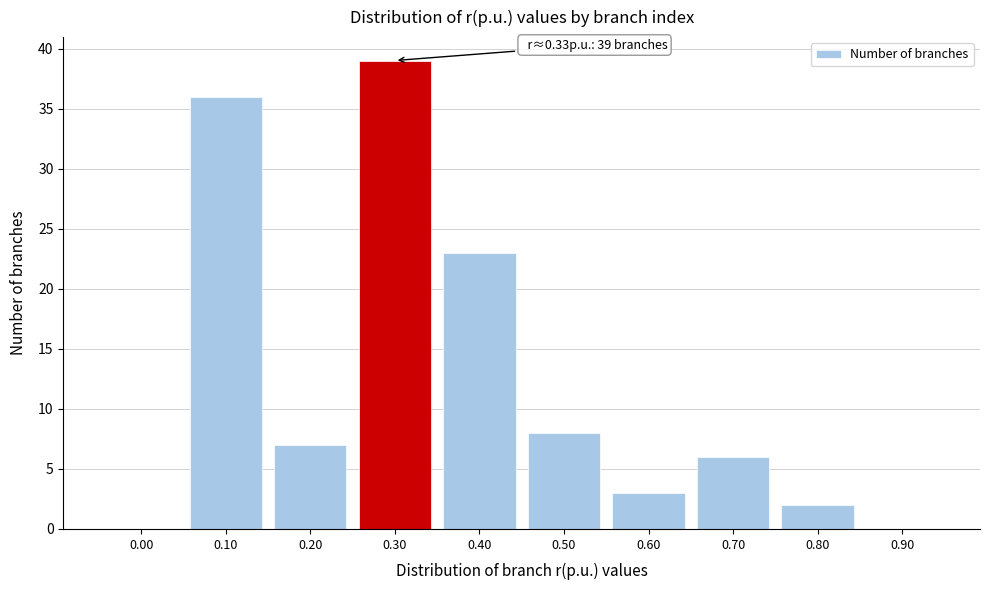

Reading left to right, what are all the values shown in this chart?

0.00=0	0.10=36	0.20=7	0.30=39	0.40=23	0.50=8	0.60=3	0.70=6	0.80=2	0.90=0